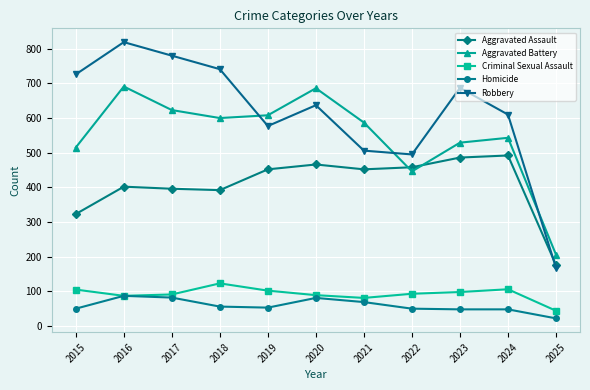

Which series has the largest range (max minus min)?

Robbery